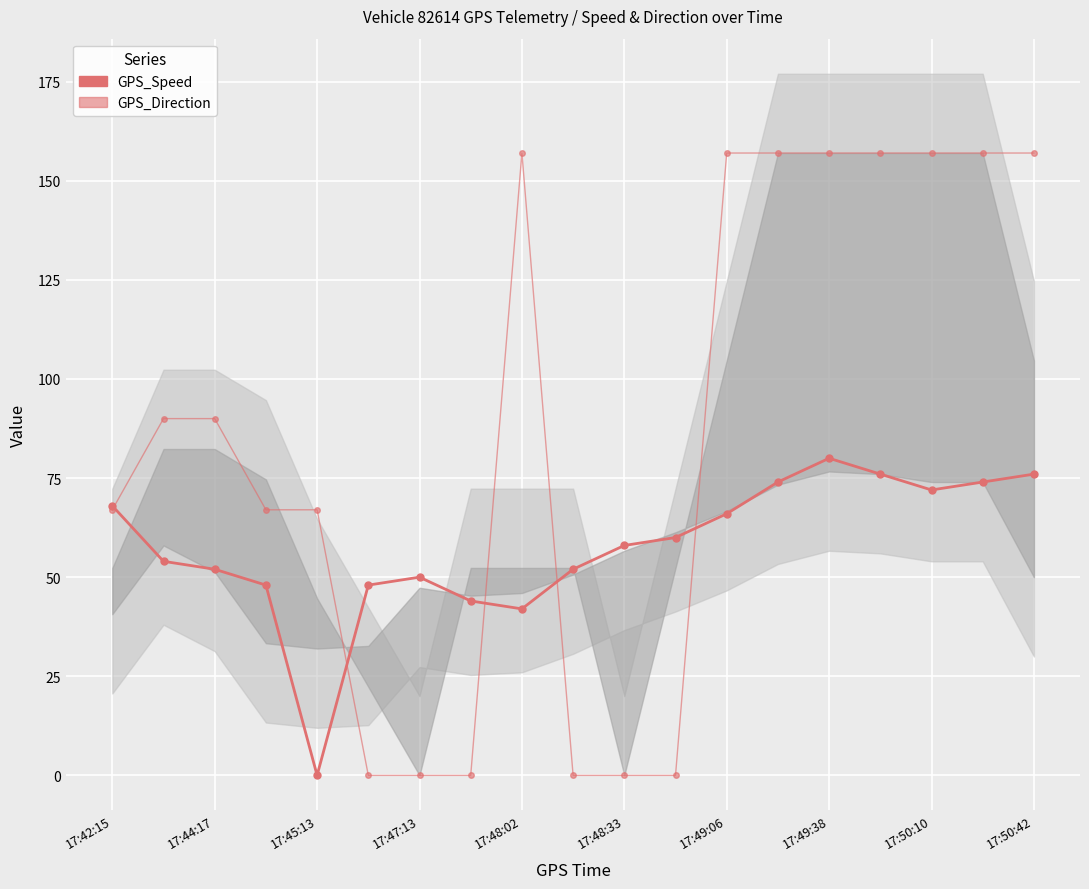

True or false: GPS_Speed has more than 0 points higher than both neighbors.

True